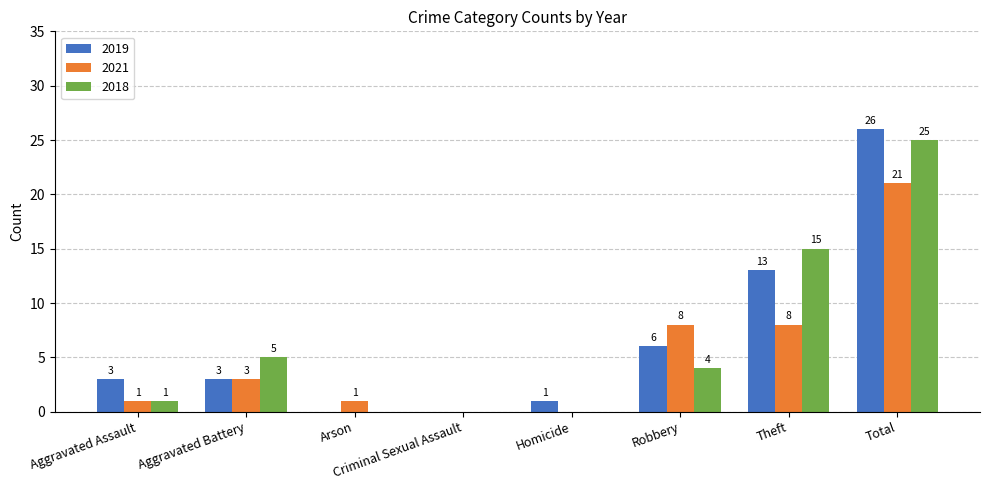

Where is 2018 nearest to the value 12?

Theft